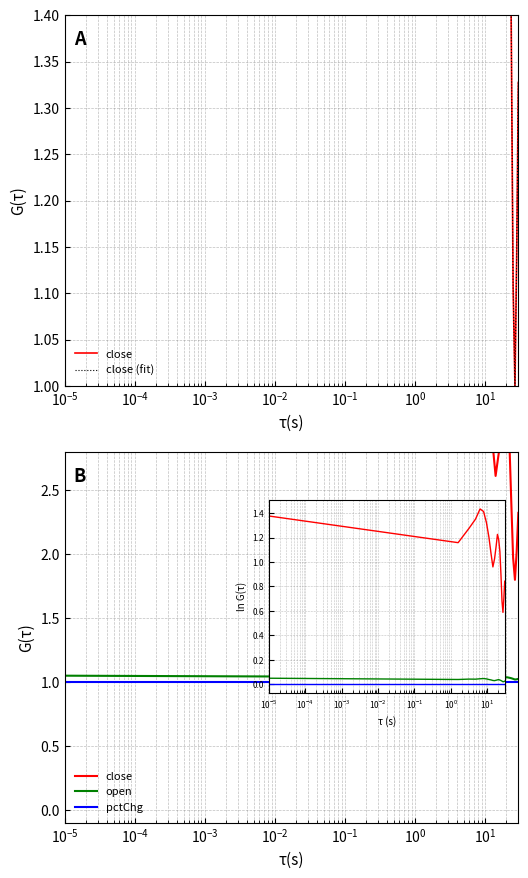

What is the average value of the pctChg series?

1.0